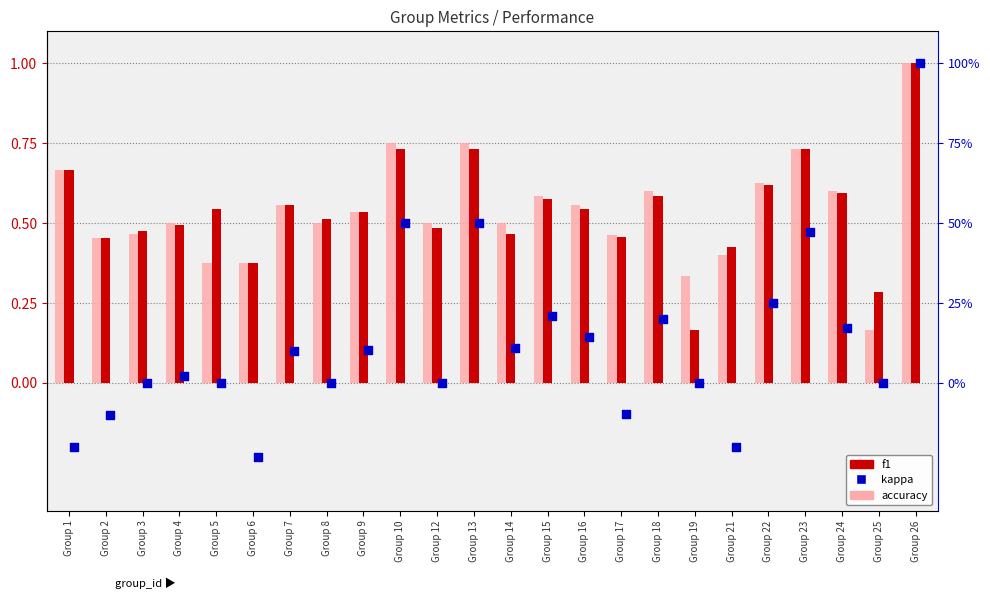

What are all the series names shown in the legend?

accuracy, f1, kappa